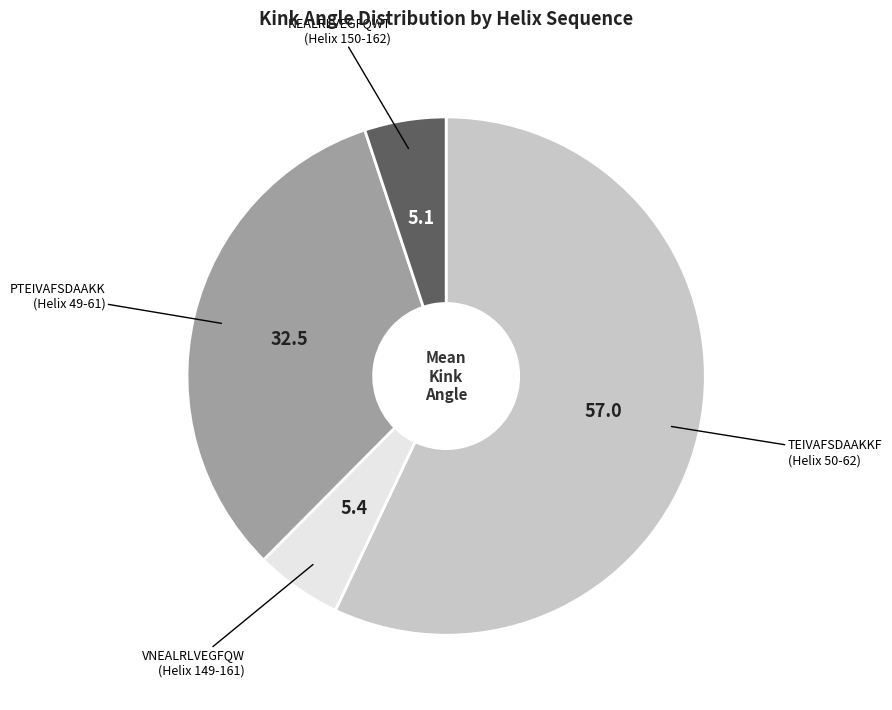

How many slices are in this pie chart?

4